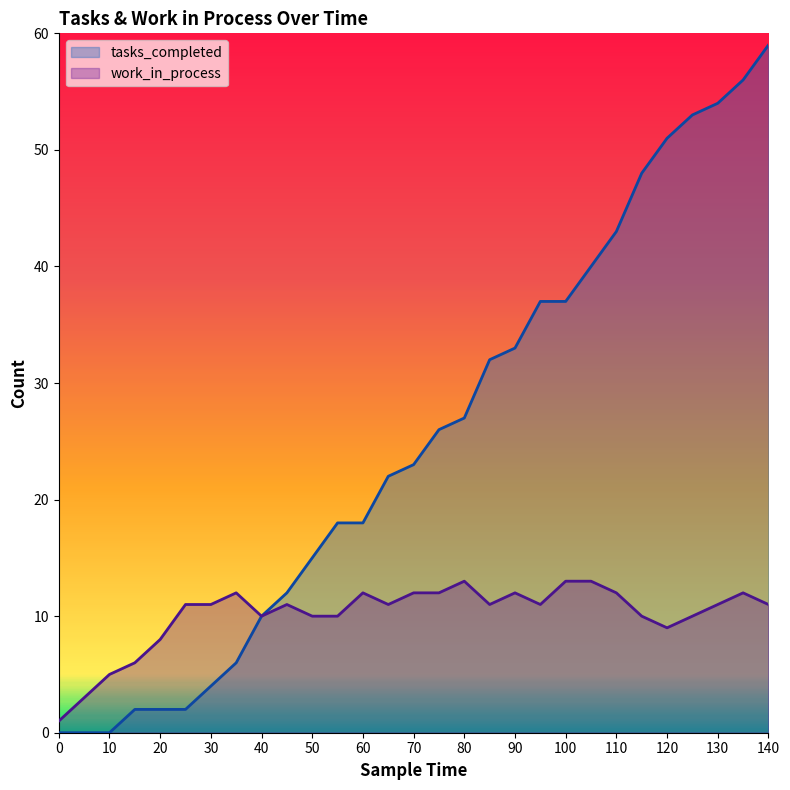

True or false: tasks_completed and work_in_process intersect in this chart.

False